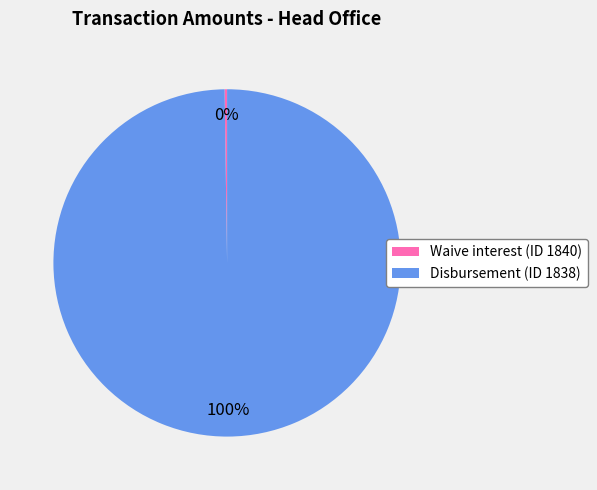

To the nearest percent, what percentage of the pie is Disbursement (ID 1838)?

100%